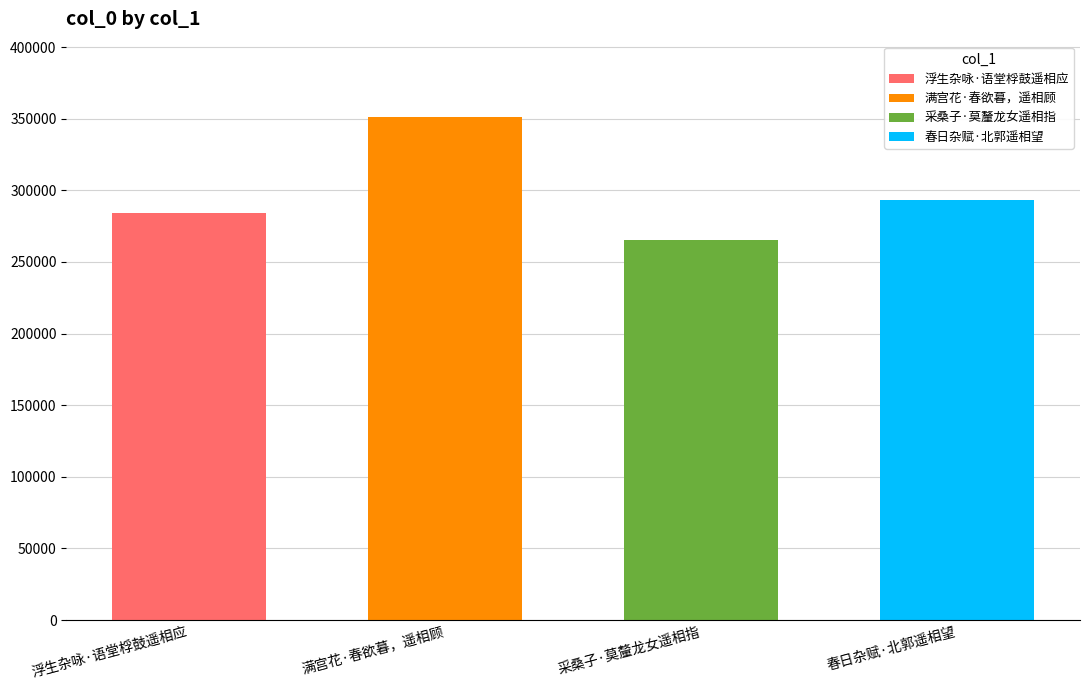

Approximately how many times larger is the value at 满宫花·春欲暮，遥相顾 compared to 浮生杂咏·语堂桴鼓遥相应?

1.2